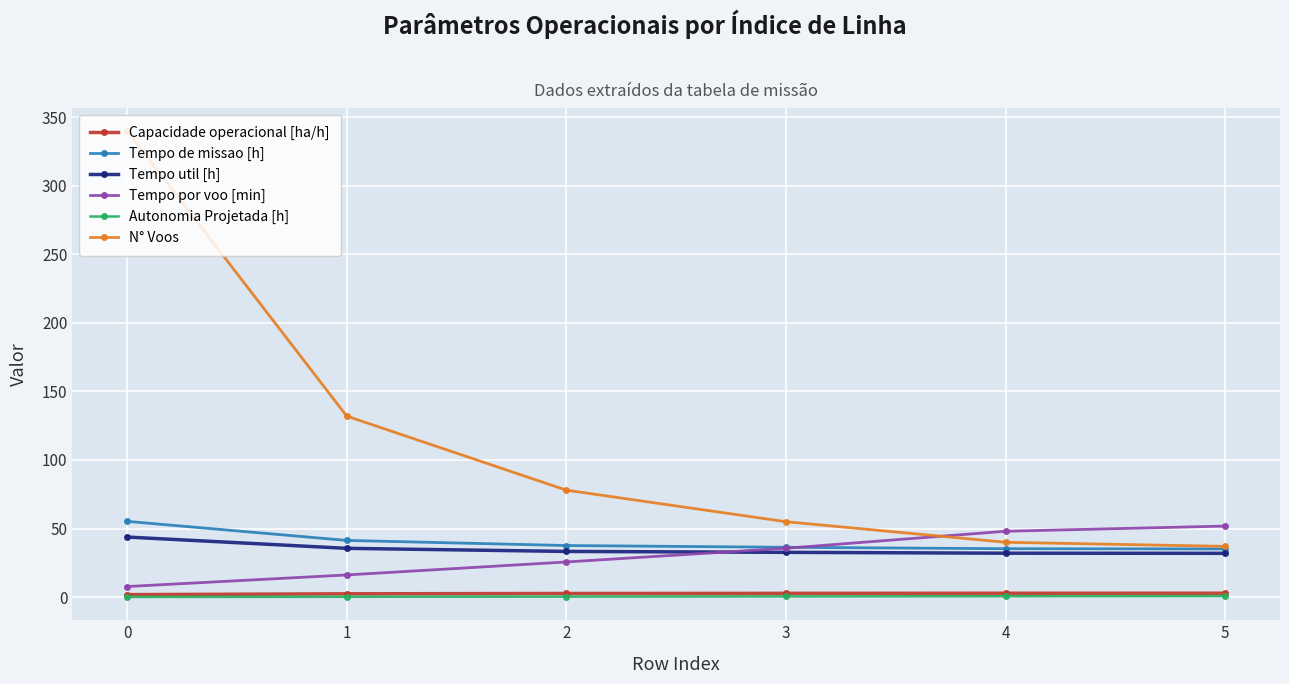

True or false: N° Voos has more than 0 points higher than both neighbors.

False